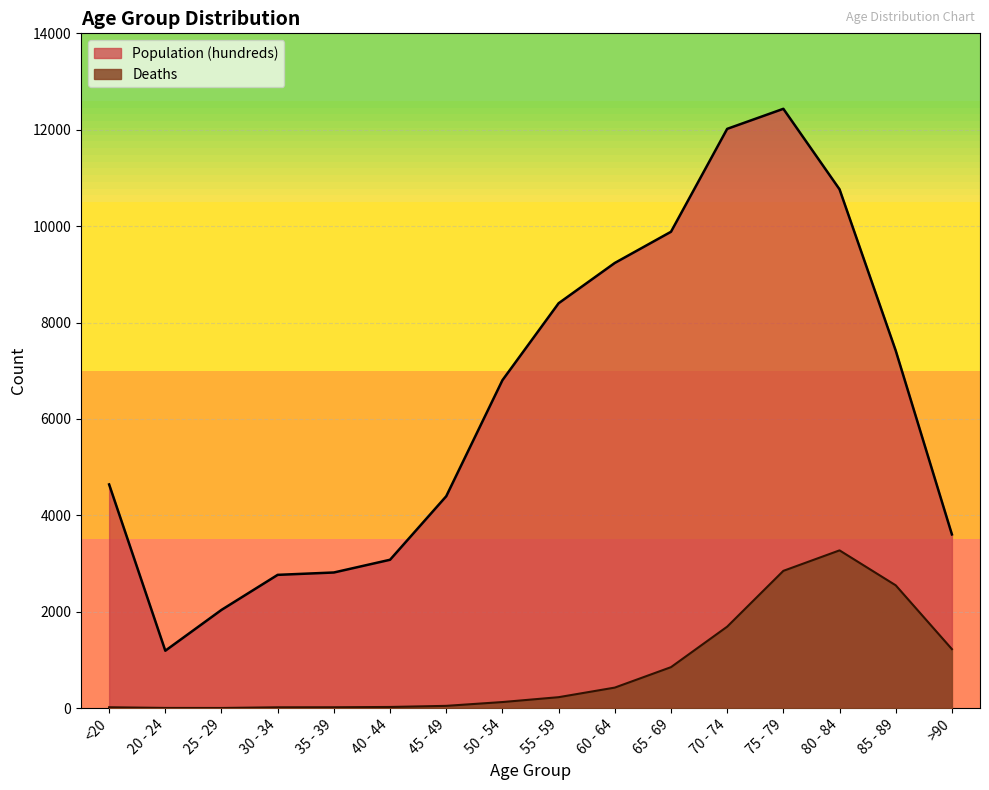

True or false: Deaths has a value of 85 at 60 - 64.

False